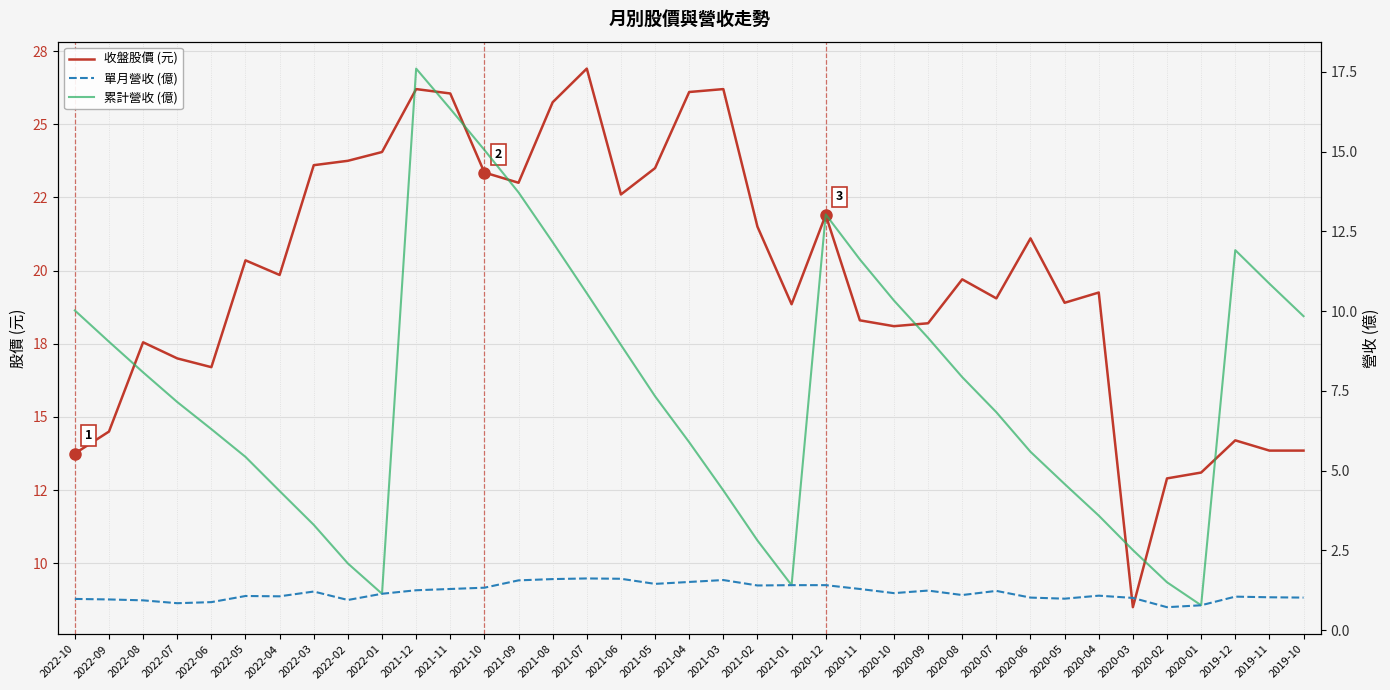

Where is the first local maximum for 收盤股價 (元)?

2022-08